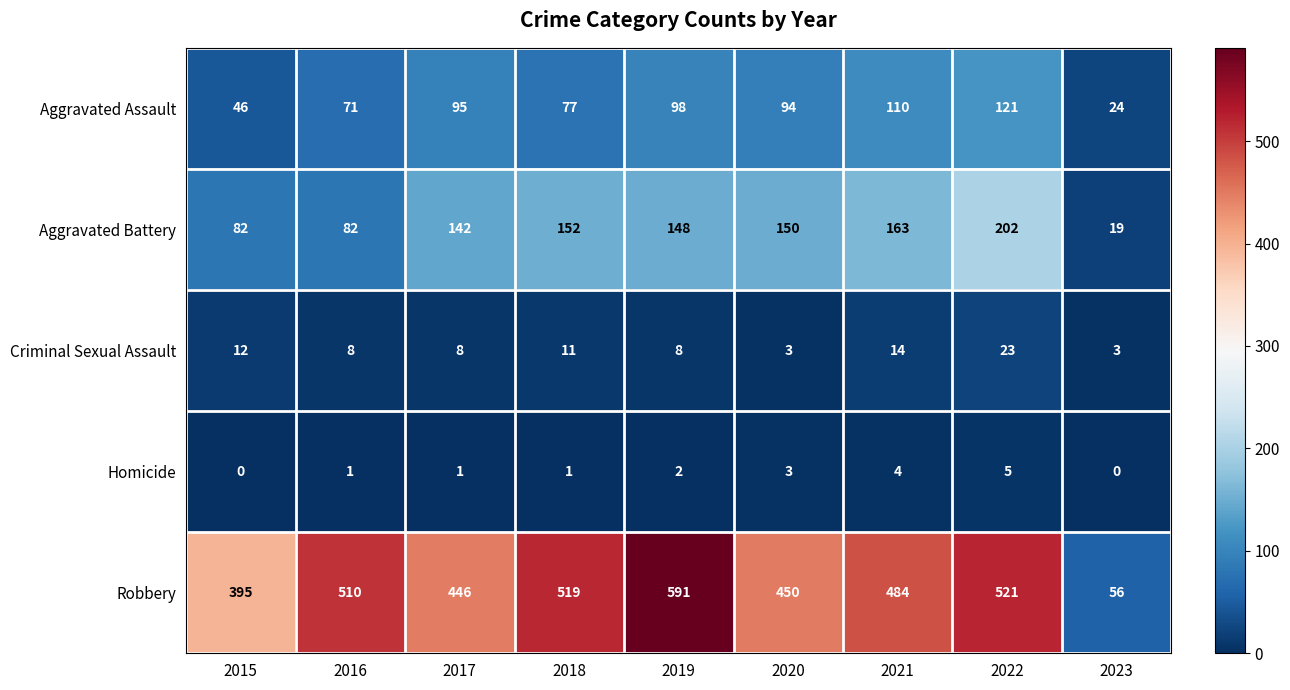

At how many categories does at least one series exceed 151?

8